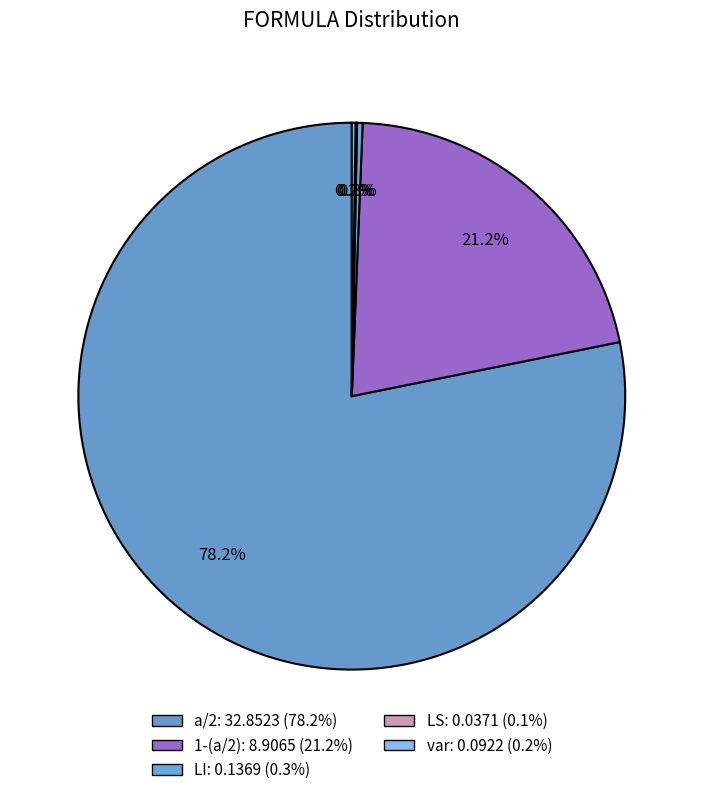

To the nearest percent, what portion does a/2 represent?

78%